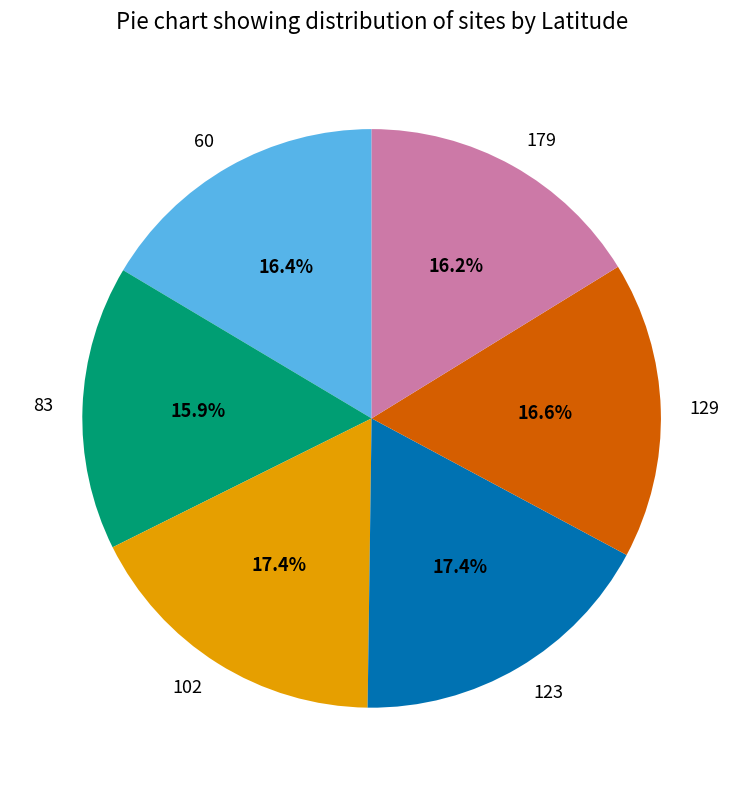

What is the ratio of the value at 83 to the value at 179?

1.0